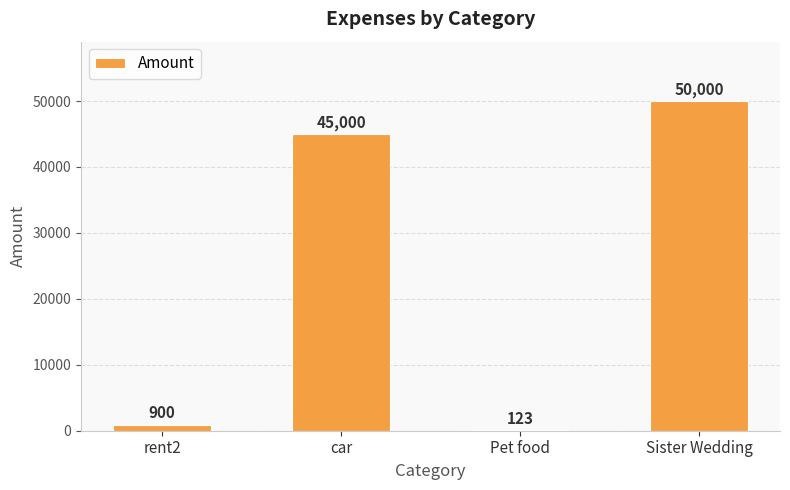

At which label is the value closest to 25061?

car